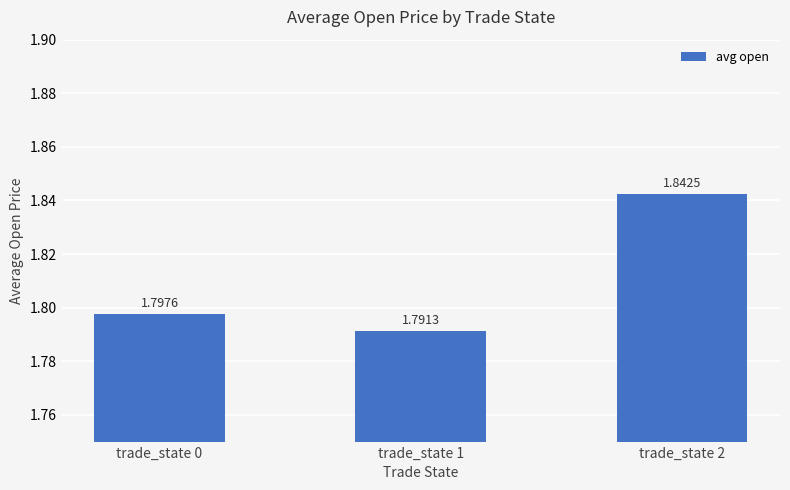

How many distinct data groups are displayed?

1